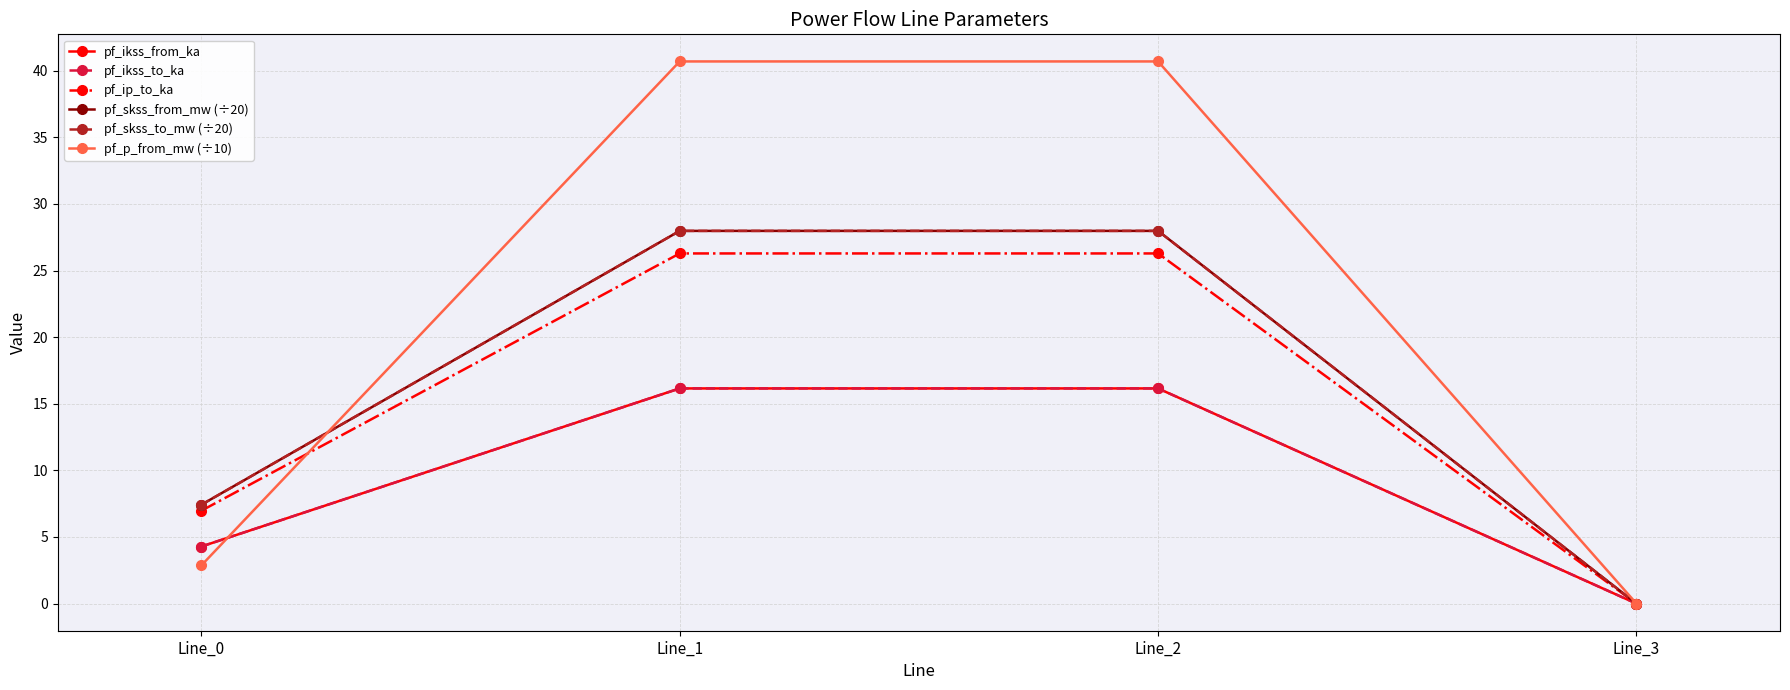

True or false: pf_skss_to_mw (÷20) and pf_ikss_to_ka intersect in this chart.

False